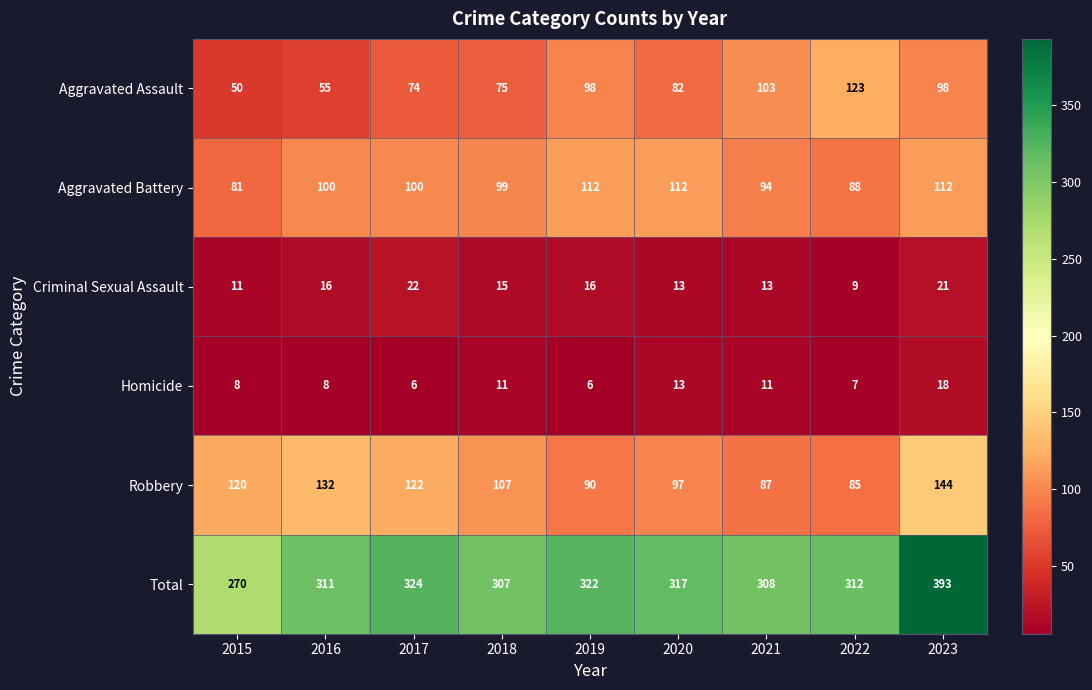

What value does the Total series have at 2018, to the nearest 50?

300